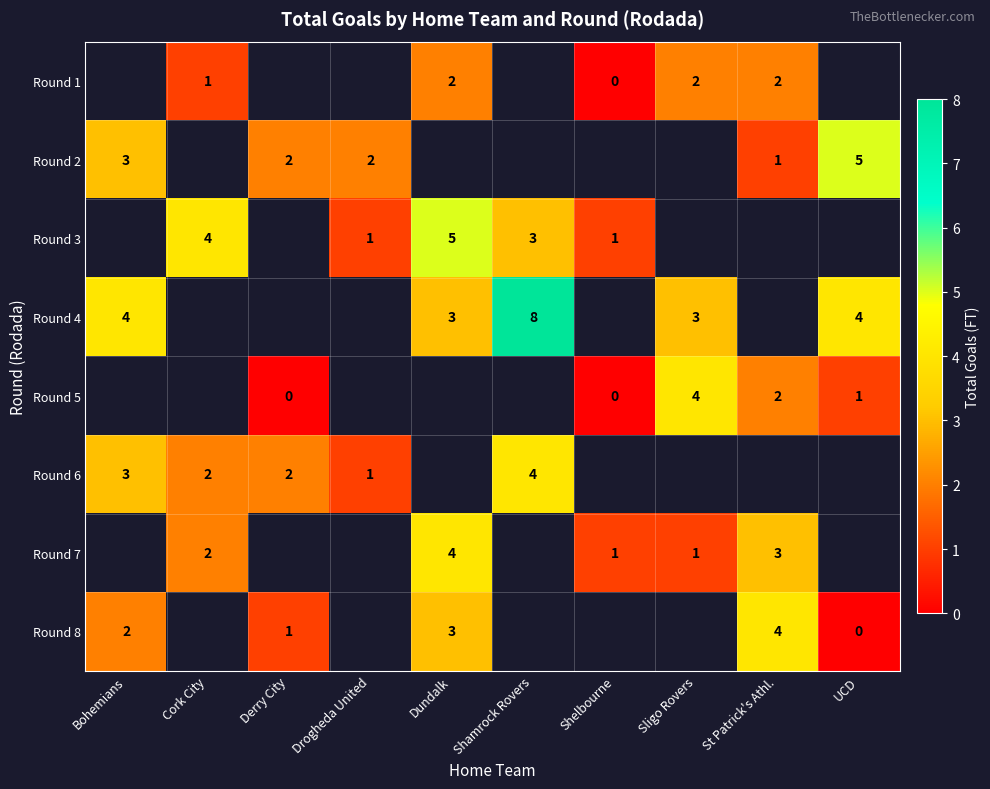

Is it true that Round 4 equals 6 at UCD?

False